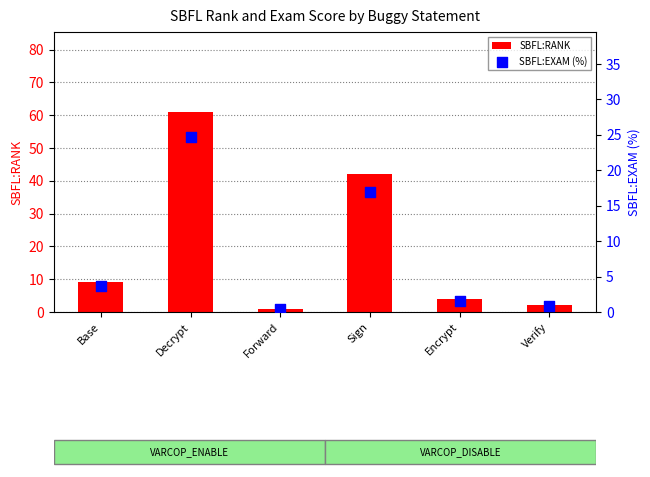

At which category is the sum across all series the highest?

Decrypt